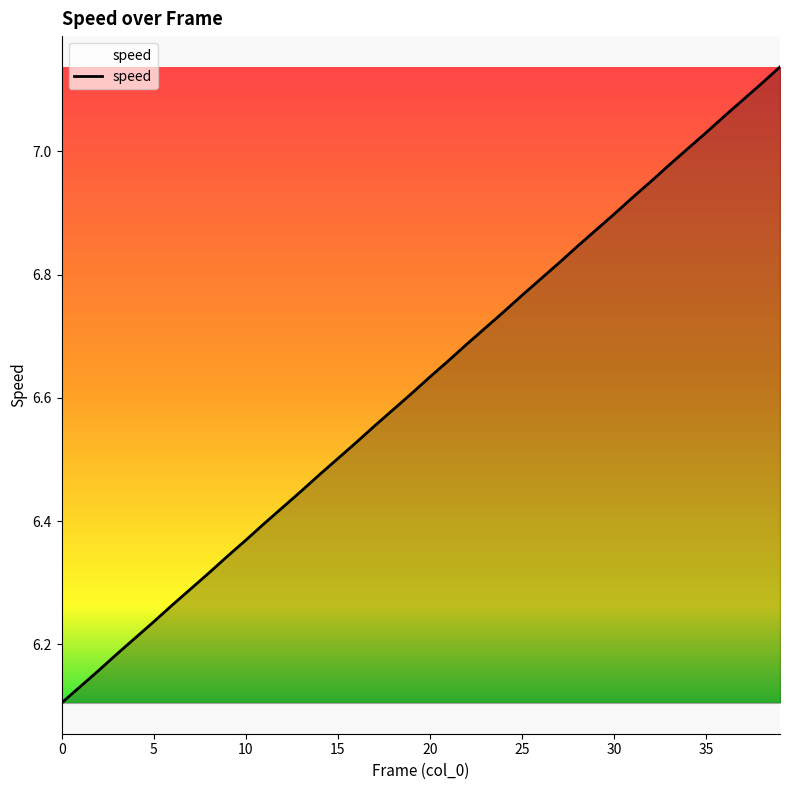

What is the difference between the maximum and minimum values?

1.0